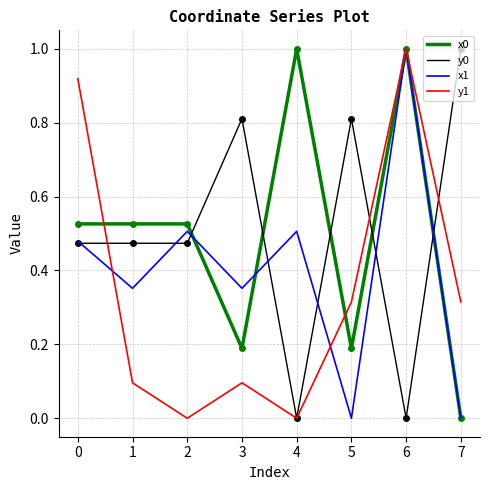

True or false: y1 has more than 0 points higher than both neighbors.

True